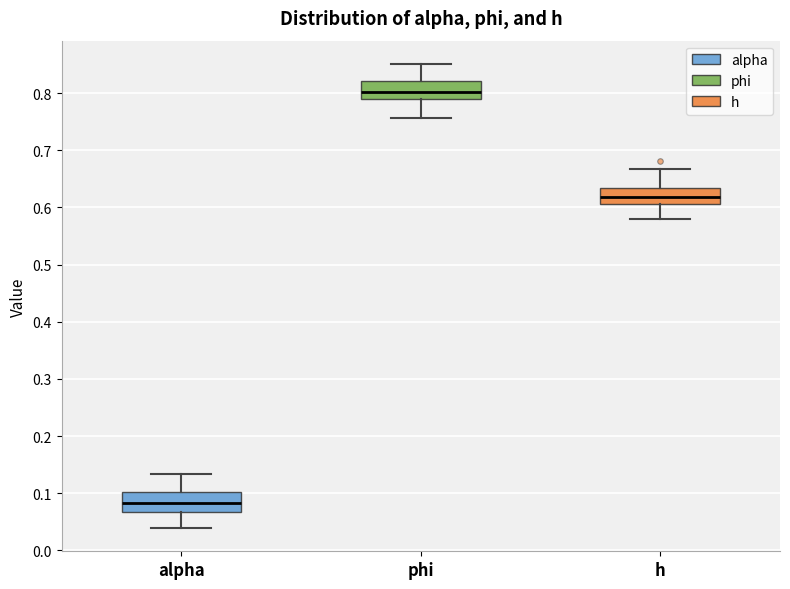

Reading left to right, read every box against the y-axis: the position of its median line, the range the box covers, and the ends of its whiskers. The values are not printed on the chart, so give them approximately, as read against the axis.

alpha: median 0.08, box 0.07 to 0.10, whiskers 0.04 to 0.13
phi: median 0.80, box 0.79 to 0.82, whiskers 0.76 to 0.85
h: median 0.62, box 0.61 to 0.63, whiskers 0.58 to 0.67